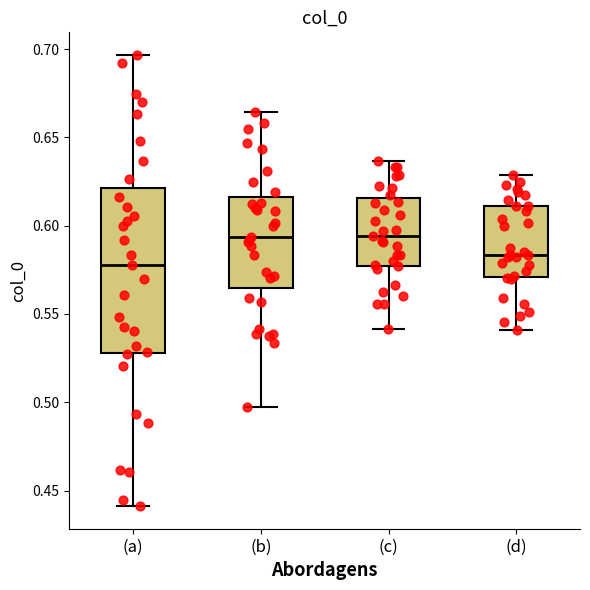

Which box's median line is the lowest?

(a)